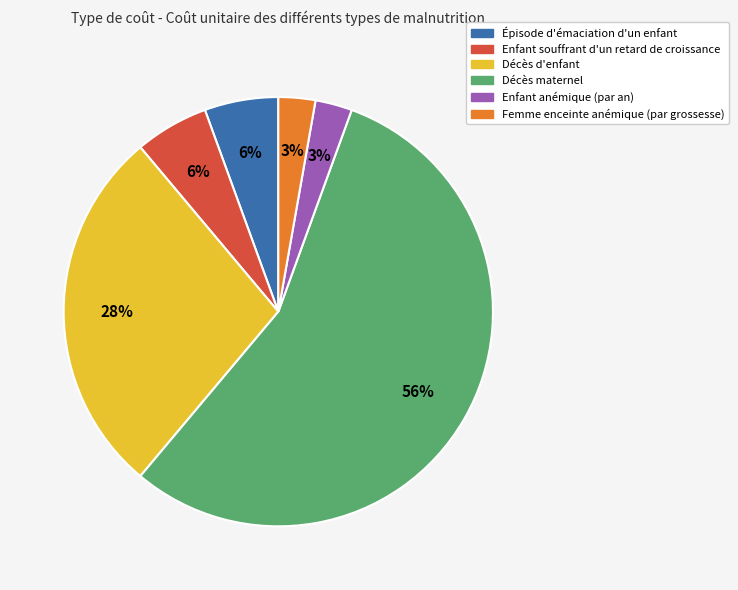

How many segments does this pie chart have?

6